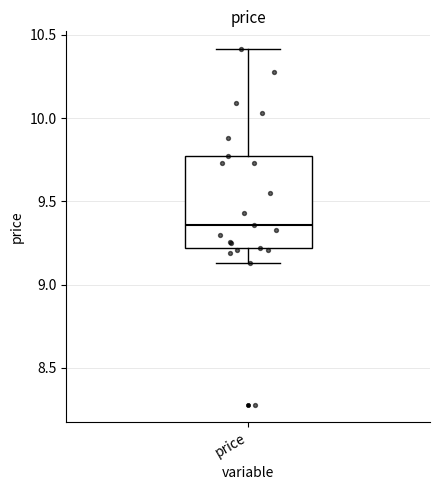

Transcribe this box plot: give where the median line is, the range the box spans, and where the two whiskers end, as read against the y-axis. The values are not printed on the chart, so give them approximately, as read against the axis.

median 9.35, box 9.20 to 9.75, whiskers 9.15 to 10.40